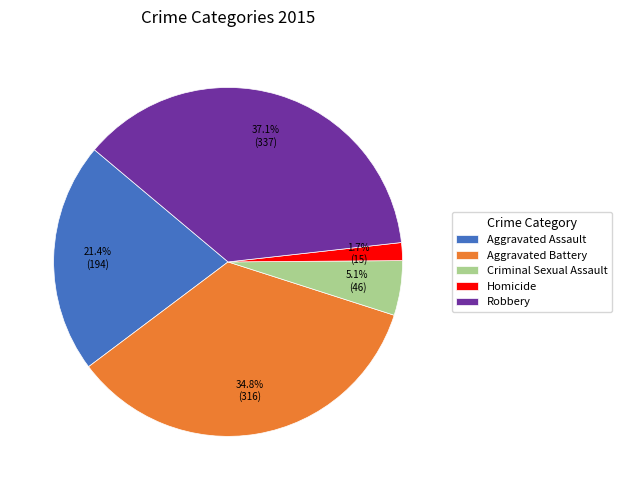

What portion of the pie excludes Criminal Sexual Assault?

94.9%